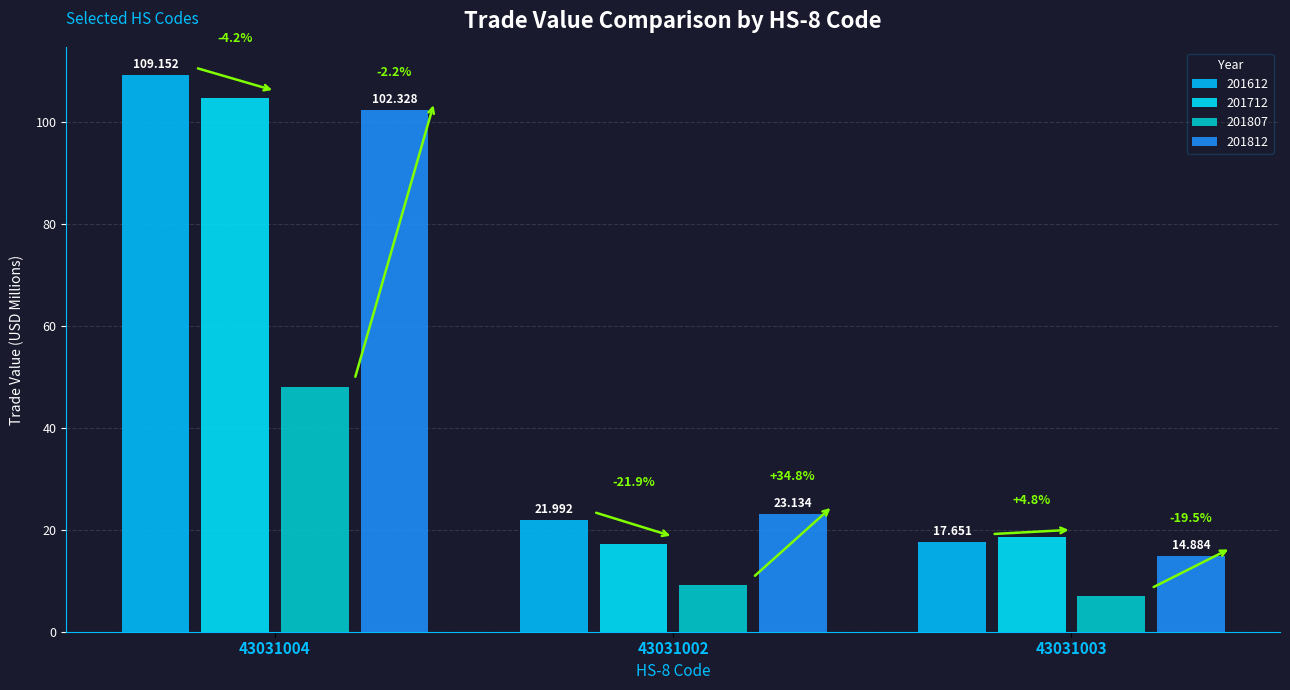

Which series has the largest total across all categories?

201612